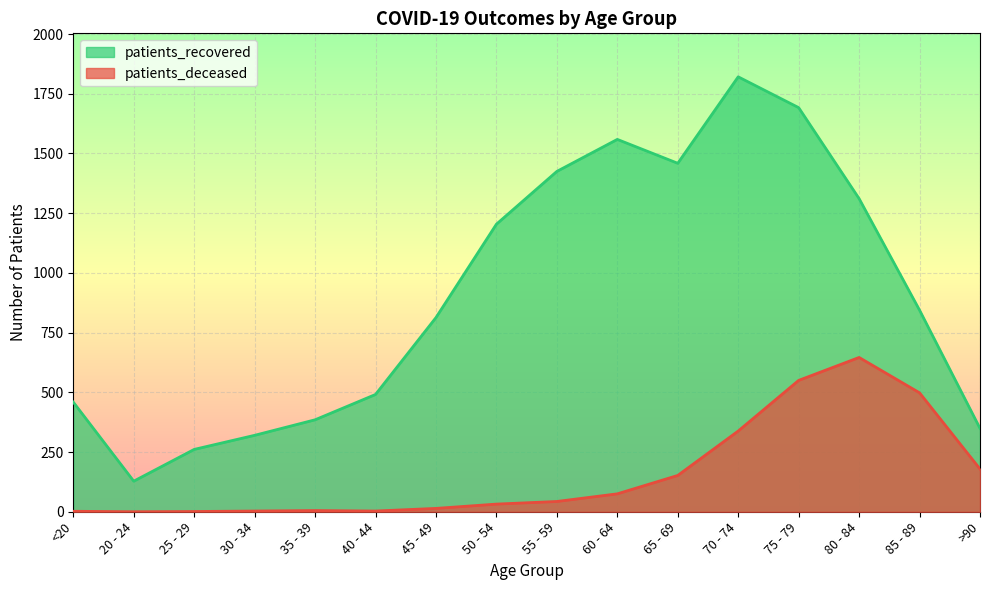

What is the sum of all patients_deceased values?

2541